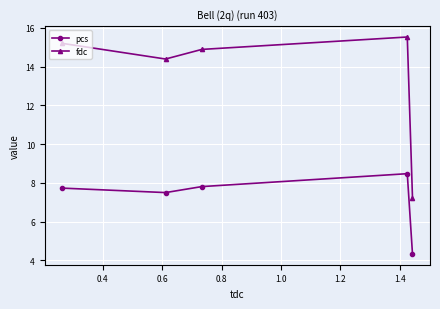

What is the difference between the maximum and second lowest values in the fdc series?

1.1